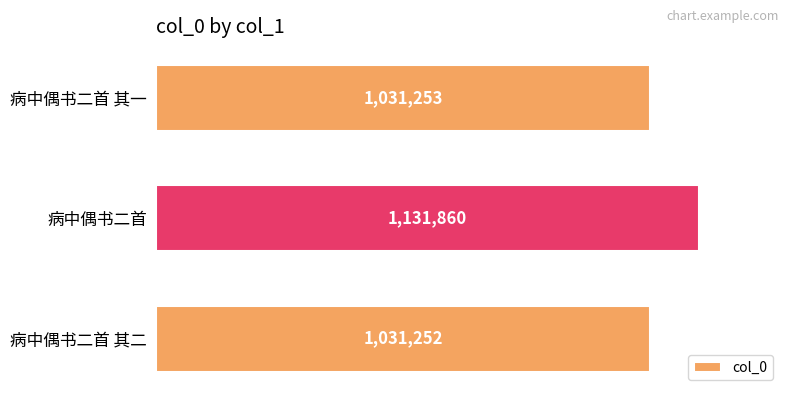

What value does the data have at 病中偶书二首, to the nearest 50?

1131850